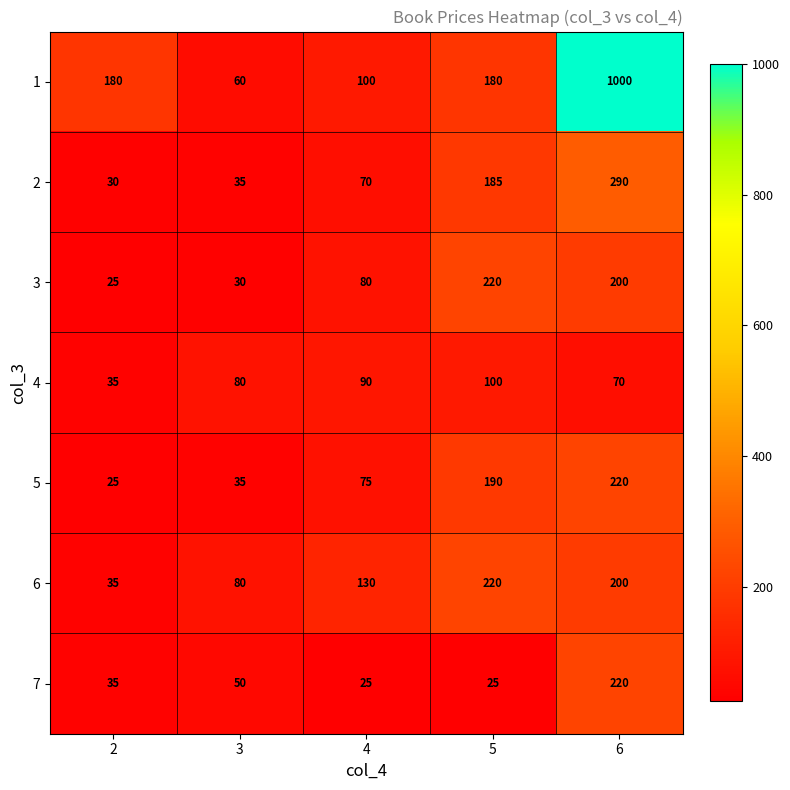

Is the value of 4 at 4 greater than the value of 1 at 5?

No